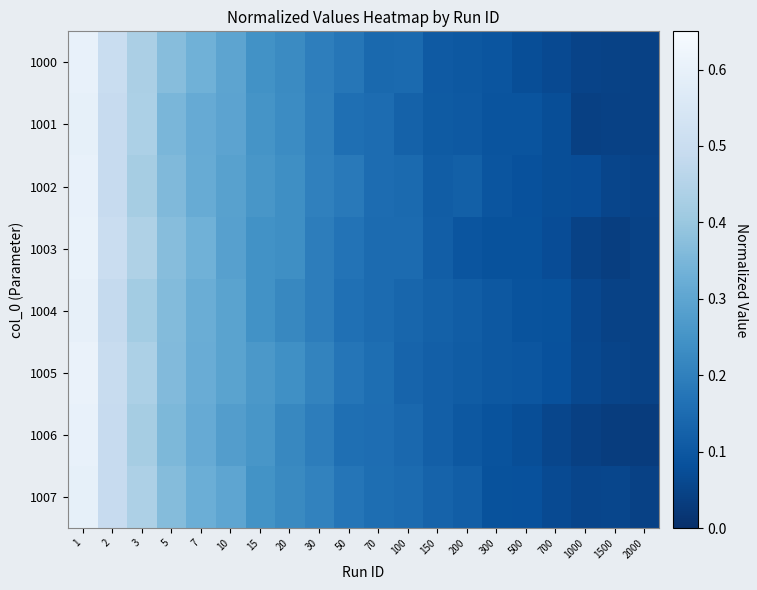

Which has a higher value, 2000 or 150?

150